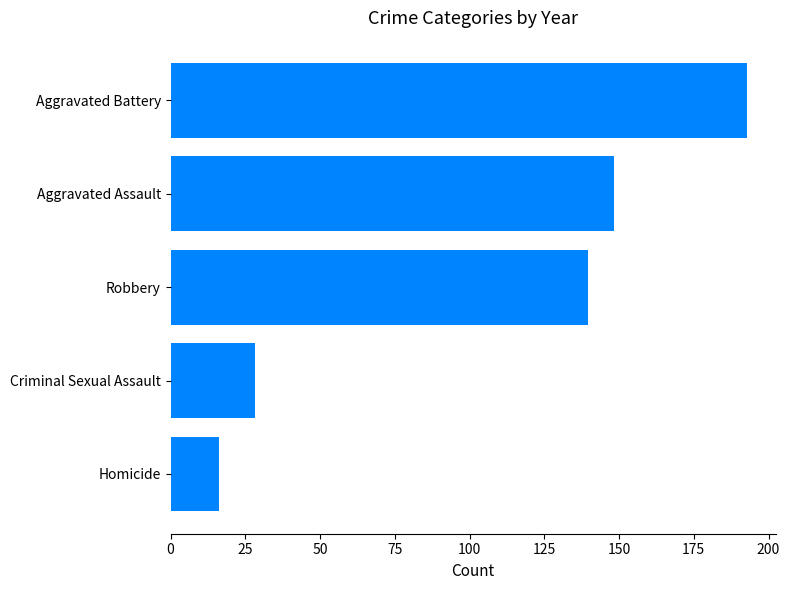

What is the sum of the values at Robbery and Criminal Sexual Assault?

167.9